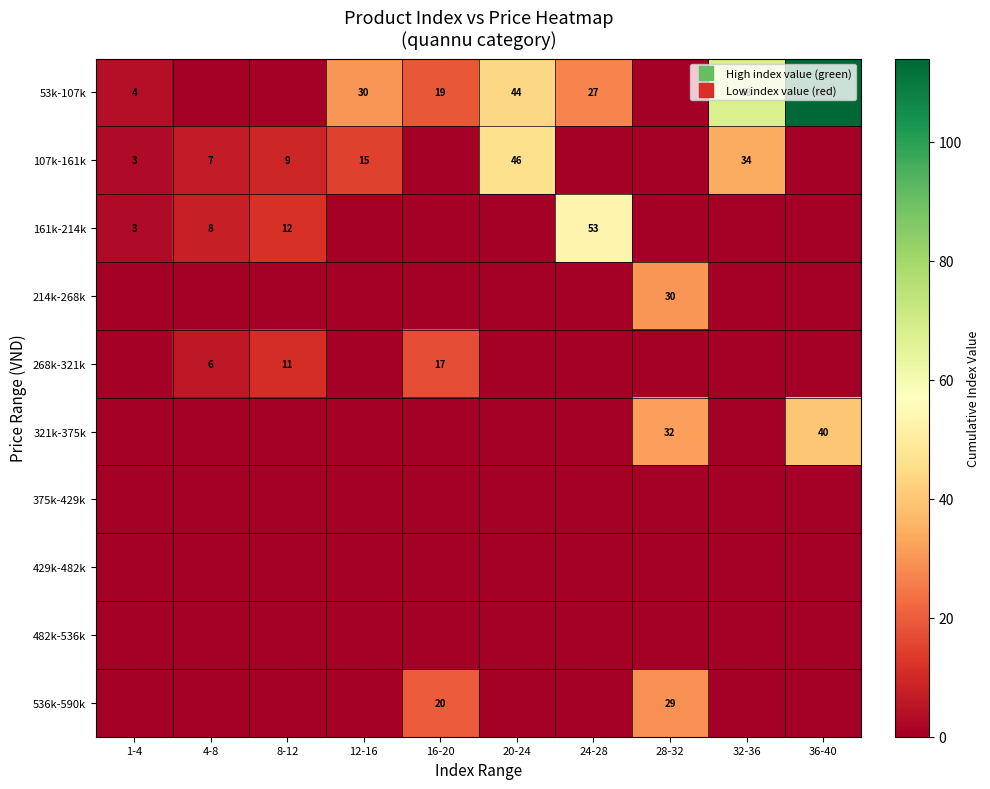

At how many categories does at least one series exceed 102?

1